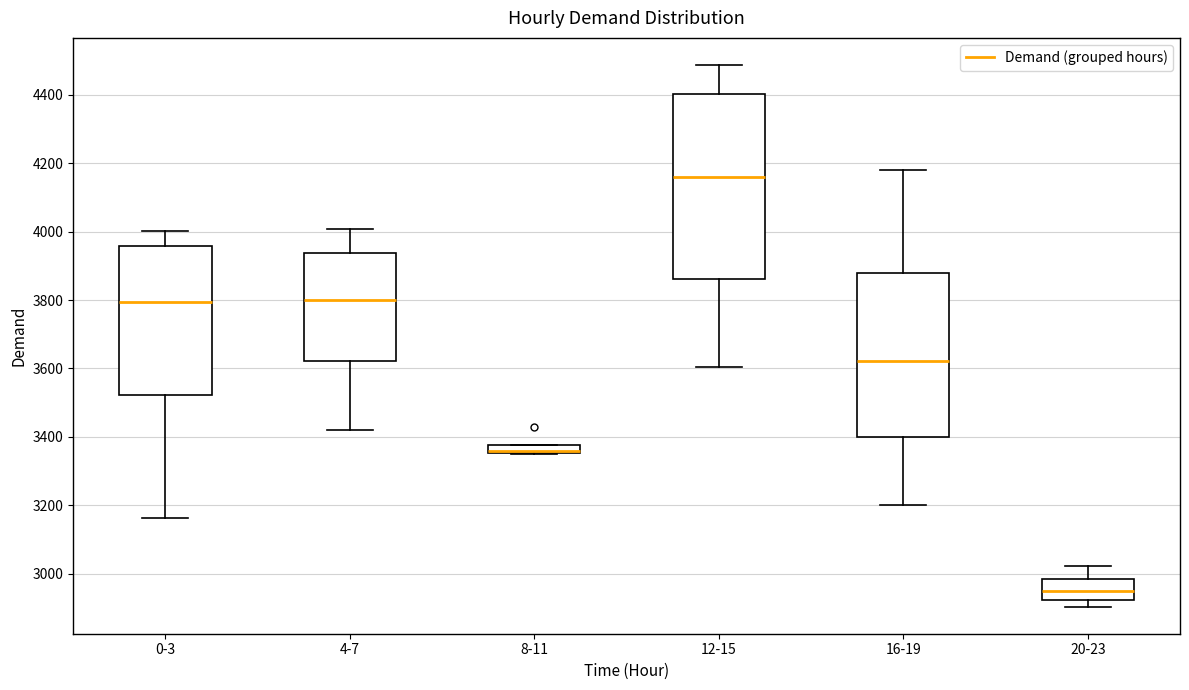

Where is the lower edge of the box for 12-15 on the y-axis? The values are not printed on the chart, so give them approximately, as read against the axis.

3860